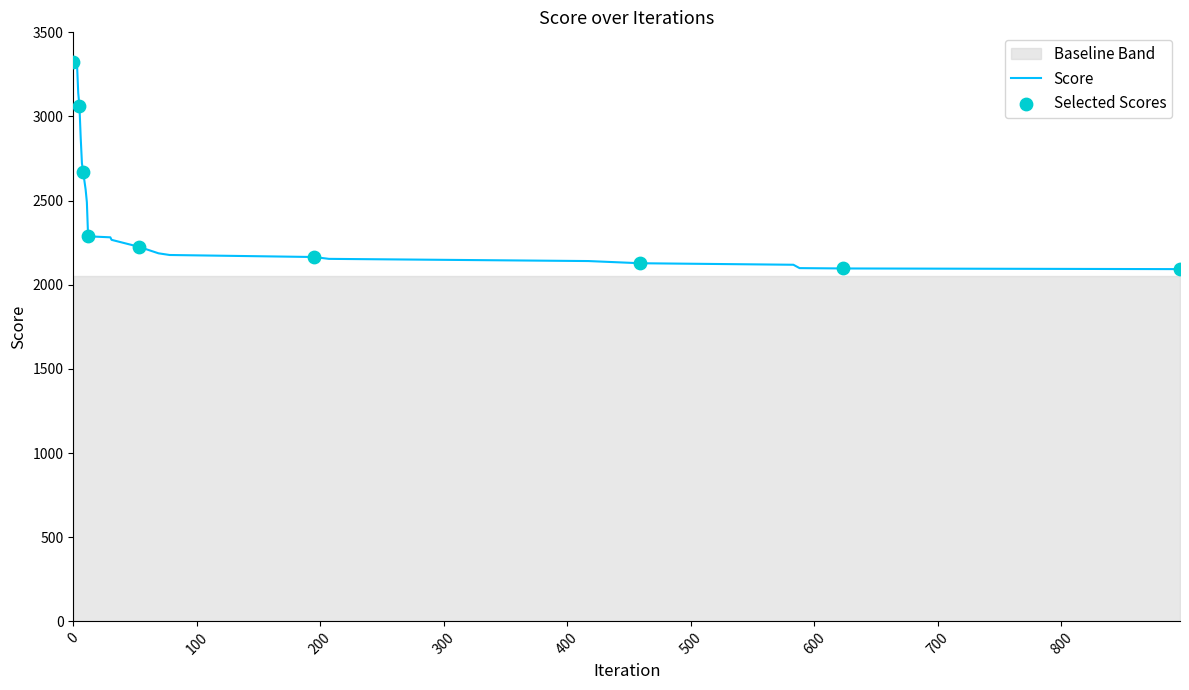

What is the change in value from 4 to 30?

-858